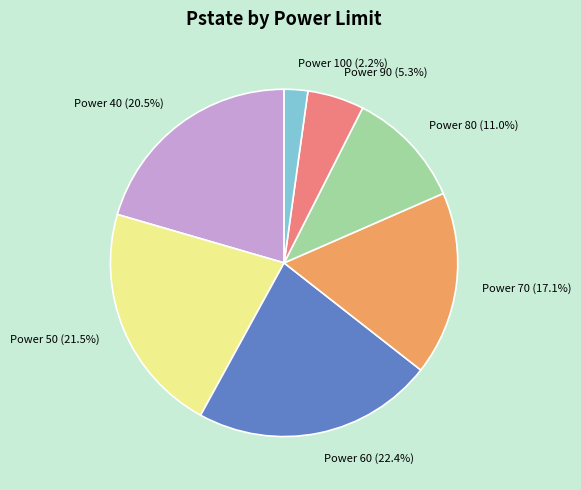

Combined, what portion of the pie is Power 100 (2.2%) and Power 50 (21.5%)?

23.7%